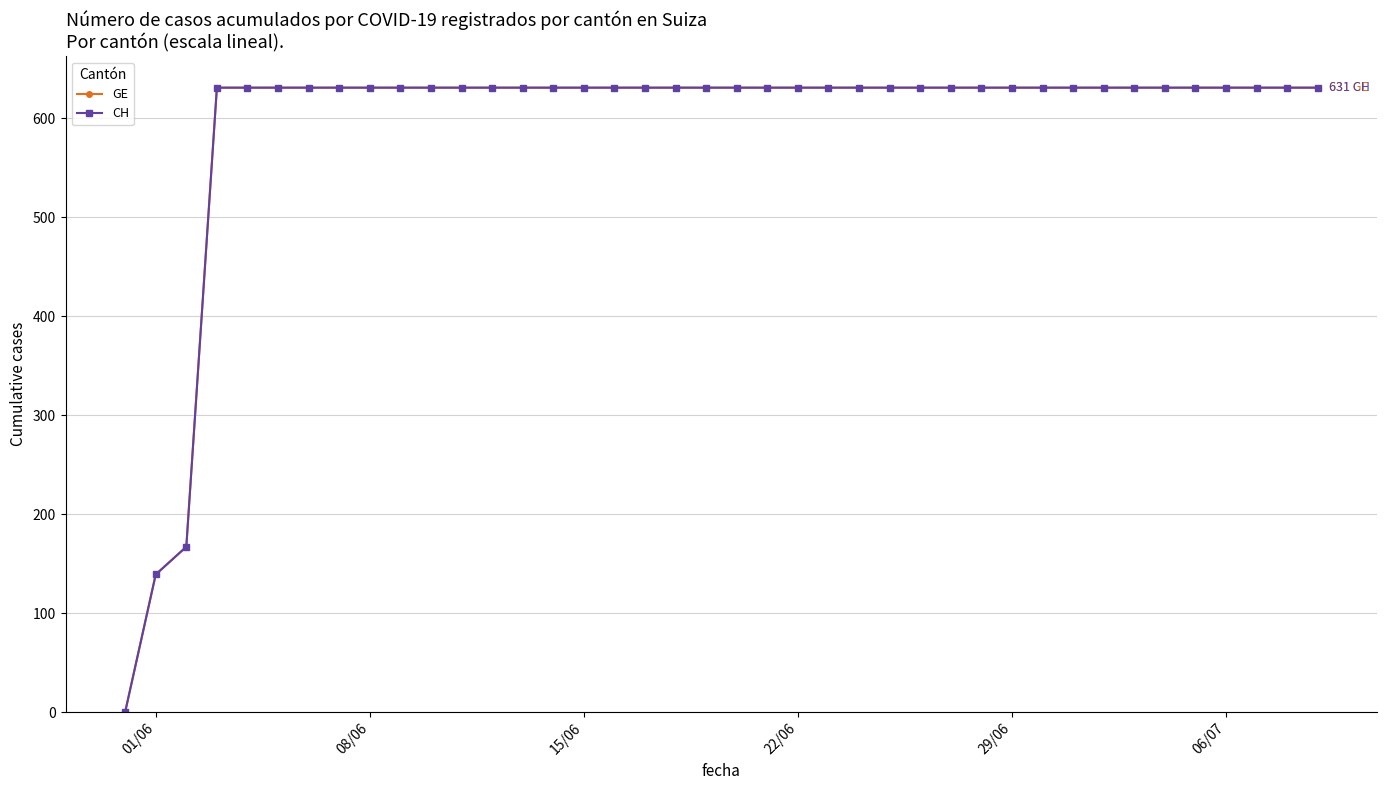

What is the difference between the maximum and minimum values in the GE series?

631